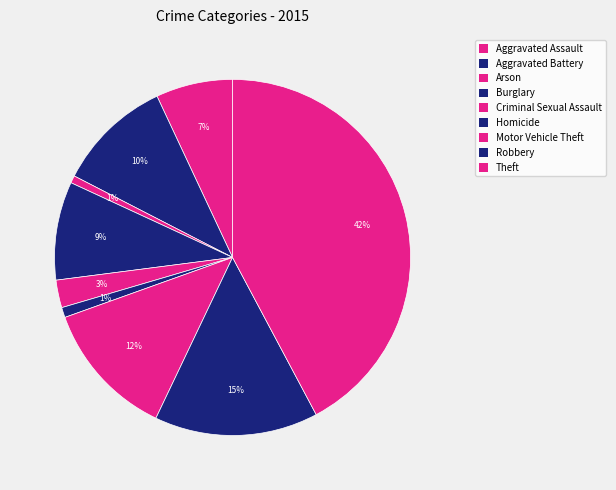

What percentage is the Aggravated Assault slice, to the nearest percent?

7%